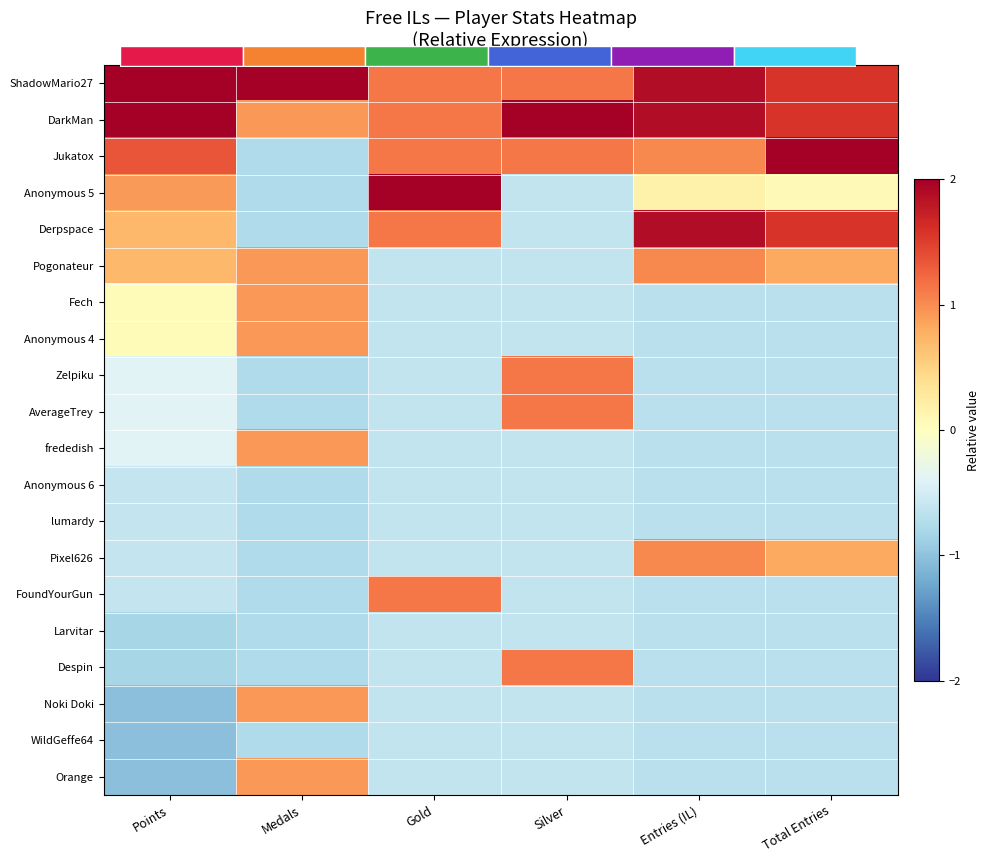

The value of Anonymous 6 at Medals is -1.1. True or false?

False